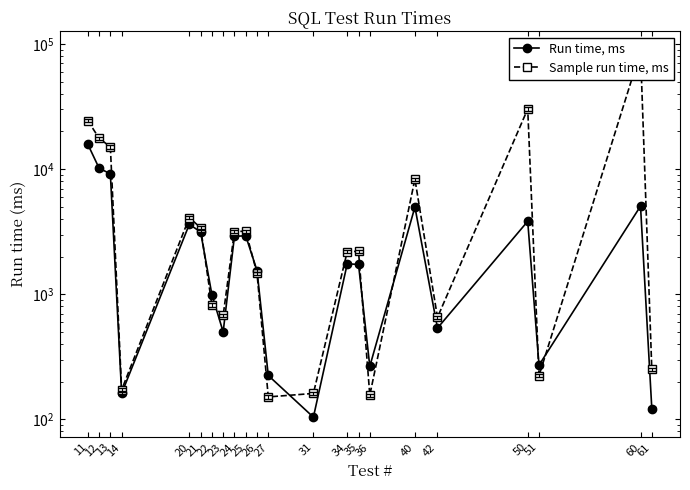

True or false: Sample run time, ms has more than 1 points higher than both neighbors.

True